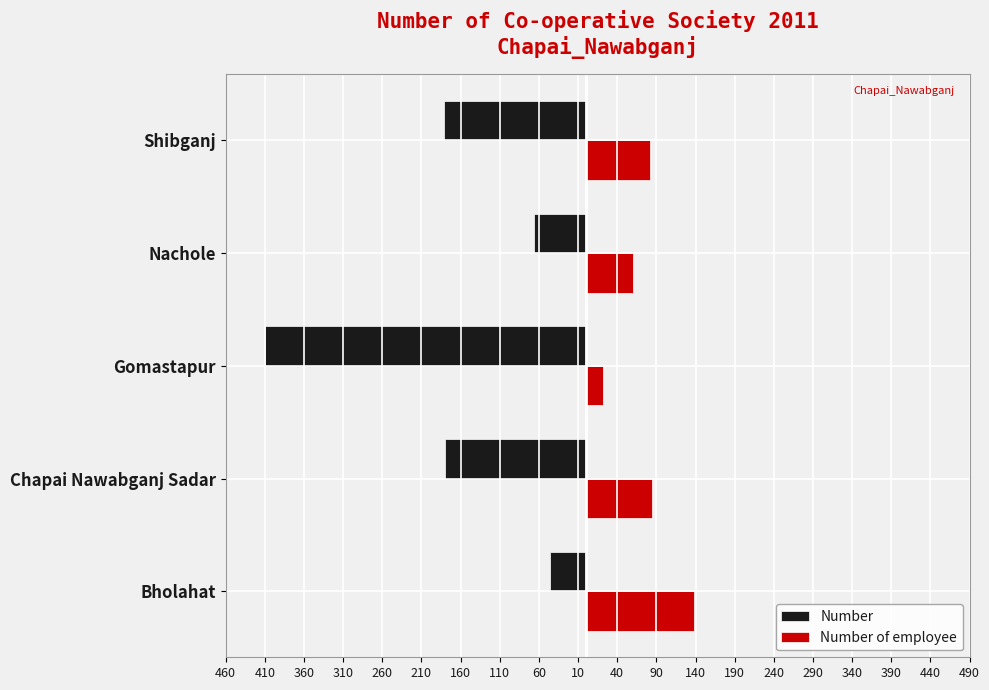

What are all the series names shown in the legend?

Number, Number of employee